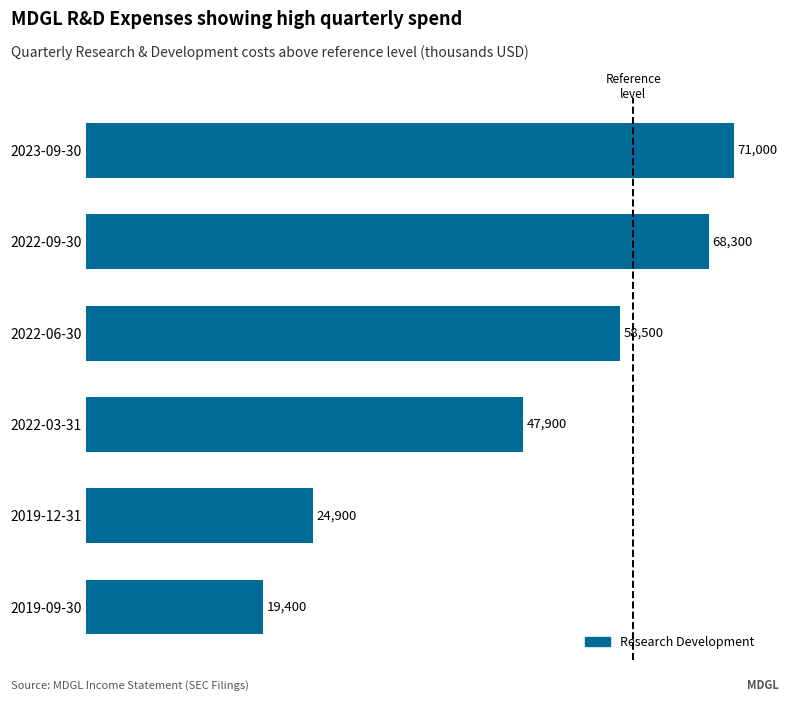

Reading top to bottom, list all the values displayed in this chart.

2023-09-30=71000	2022-09-30=68300	2022-06-30=58500	2022-03-31=47900	2019-12-31=24900	2019-09-30=19400